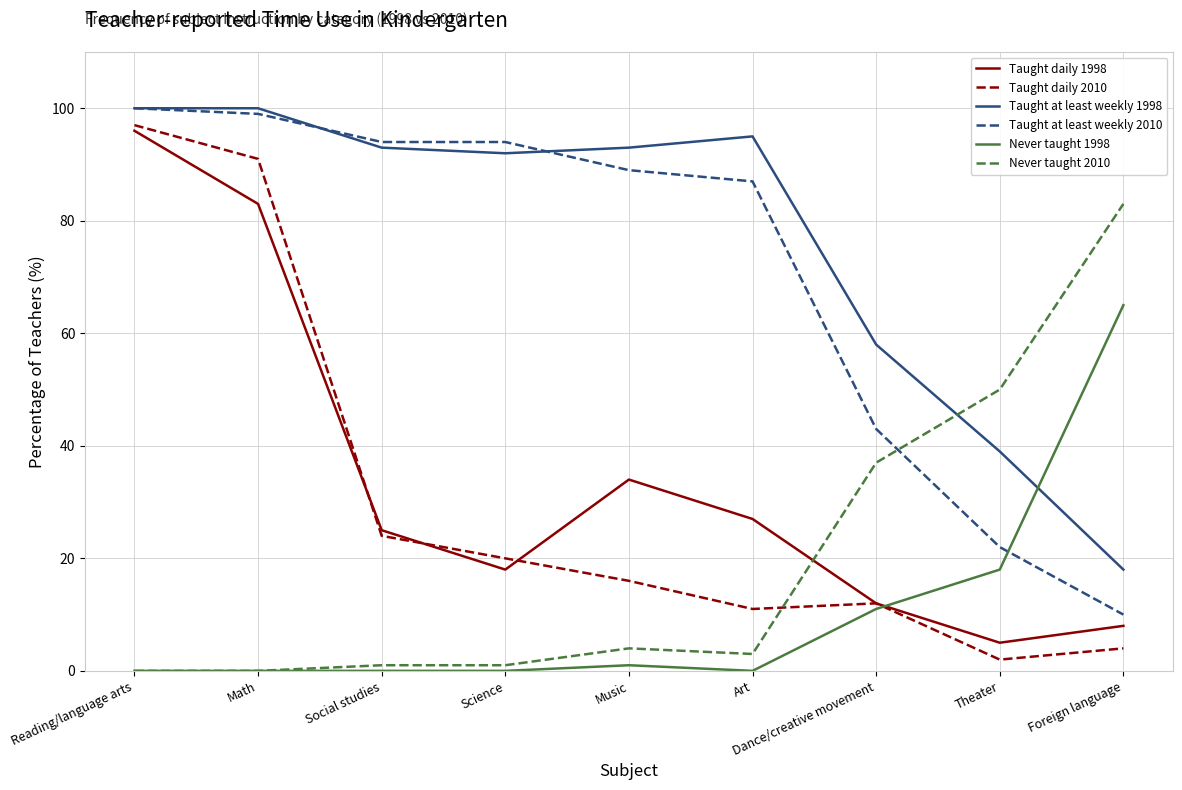

Reading right to left, what are all the values shown in this chart?

Taught daily 1998: Foreign language=8	Theater=5	Dance/creative movement=12	Art=27	Music=34	Science=18	Social studies=25	Math=83	Reading/language arts=96
Taught daily 2010: Foreign language=4	Theater=2	Dance/creative movement=12	Art=11	Music=16	Science=20	Social studies=24	Math=91	Reading/language arts=97
Taught at least weekly 1998: Foreign language=18	Theater=39	Dance/creative movement=58	Art=95	Music=93	Science=92	Social studies=93	Math=100	Reading/language arts=100
Taught at least weekly 2010: Foreign language=10	Theater=22	Dance/creative movement=43	Art=87	Music=89	Science=94	Social studies=94	Math=99	Reading/language arts=100
Never taught 1998: Foreign language=65	Theater=18	Dance/creative movement=11	Art=0	Music=1	Science=0	Social studies=0	Math=0	Reading/language arts=0
Never taught 2010: Foreign language=83	Theater=50	Dance/creative movement=37	Art=3	Music=4	Science=1	Social studies=1	Math=0	Reading/language arts=0